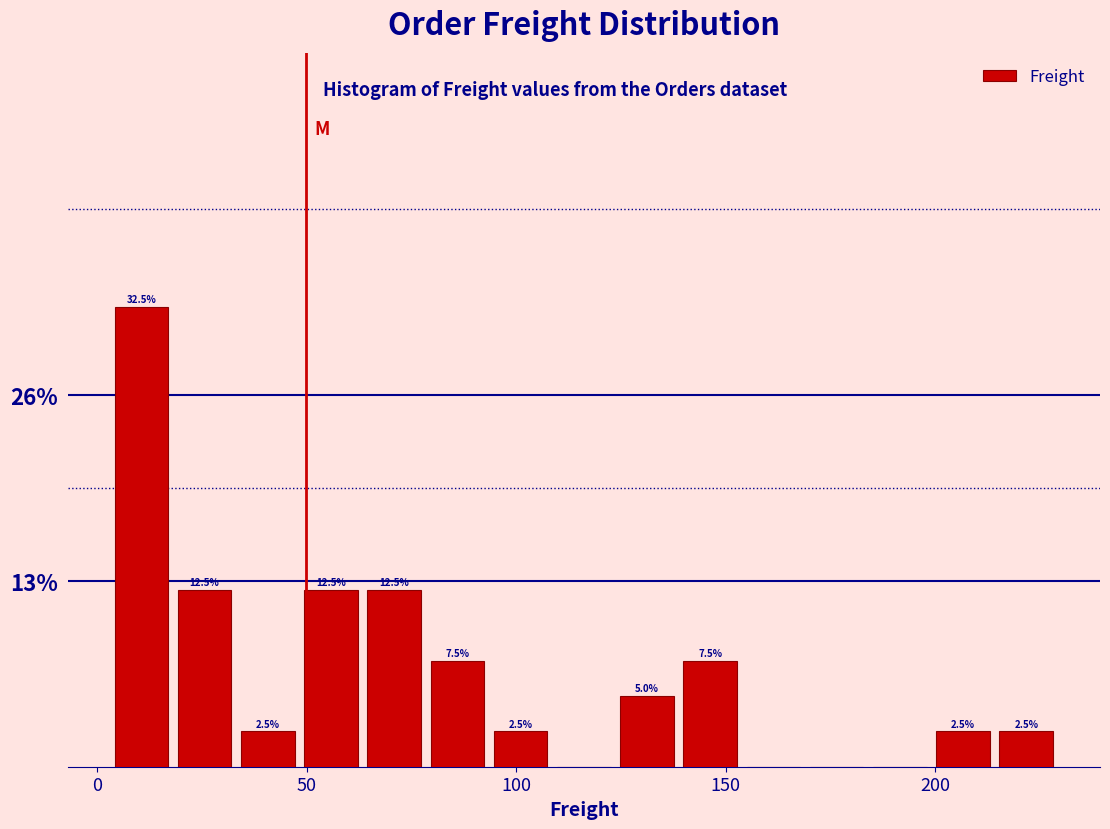

Read against the x-axis, roughly where is the centre of the tallest bar?

10